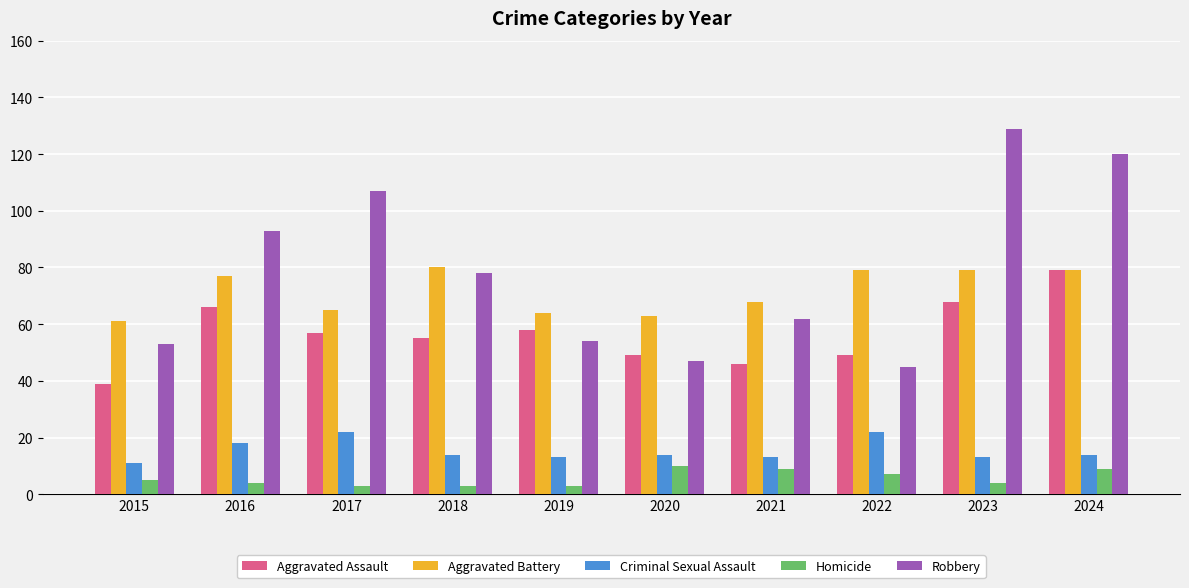

What is the spread (max minus min) of values at 2016?

89